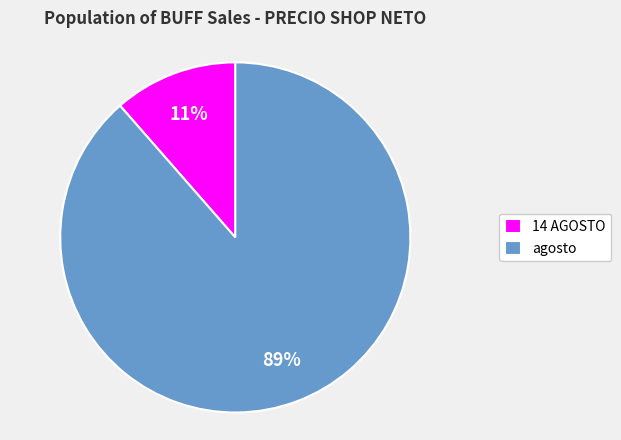

Which has a higher value, agosto or 14 AGOSTO?

agosto